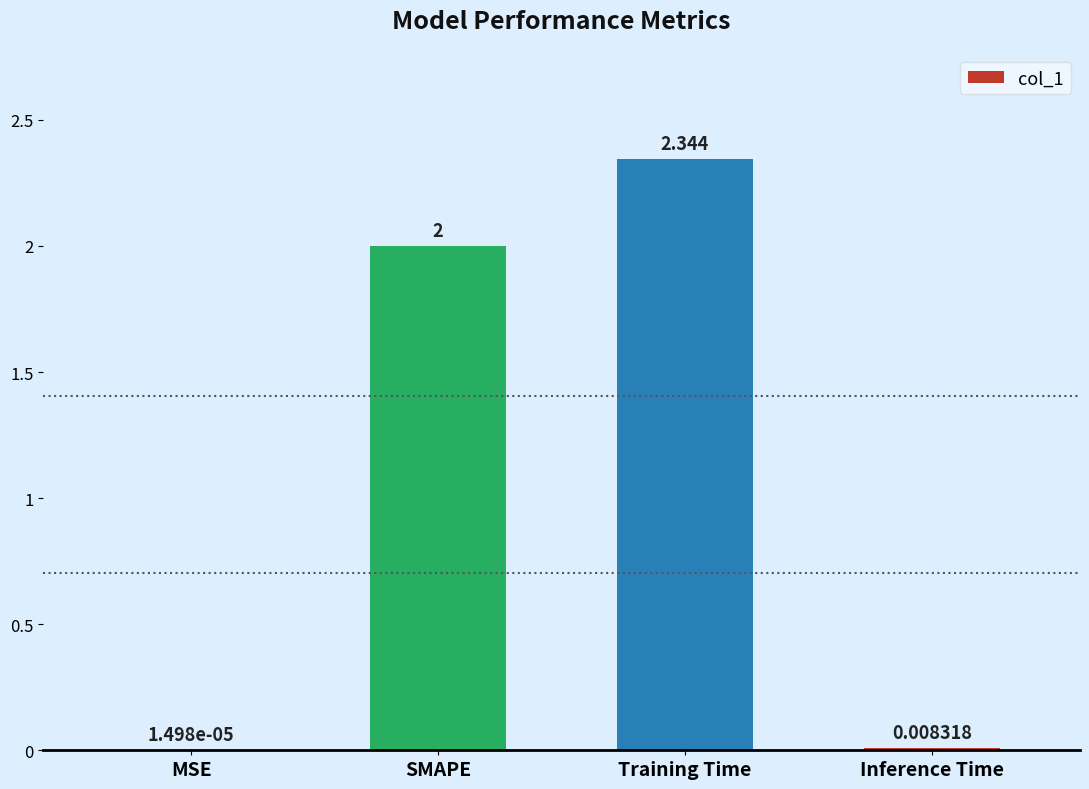

What is the average value?

1.1